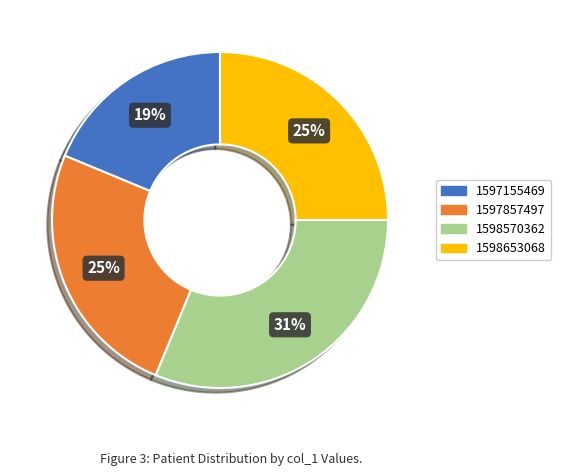

Count the number of slices in the pie.

4